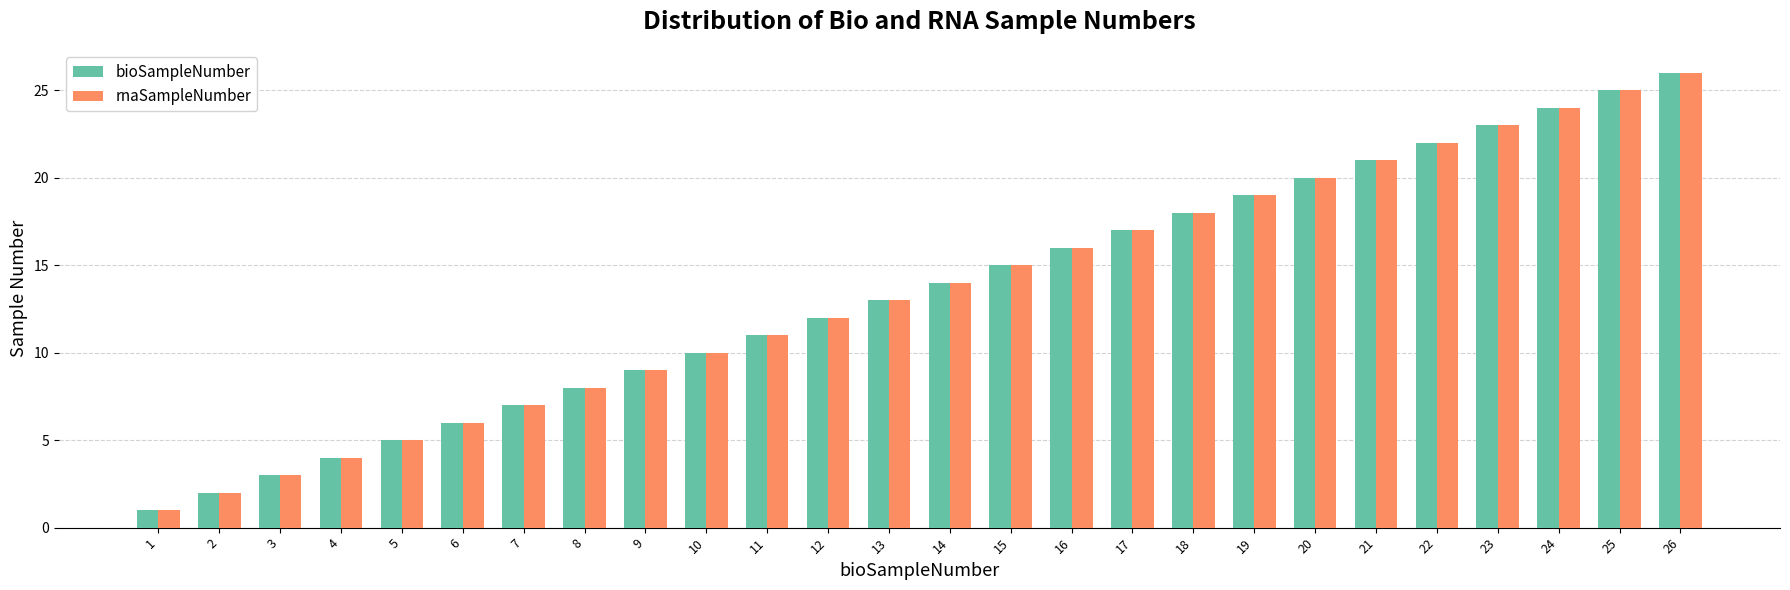

Is it true that bioSampleNumber equals 17 at 26?

False